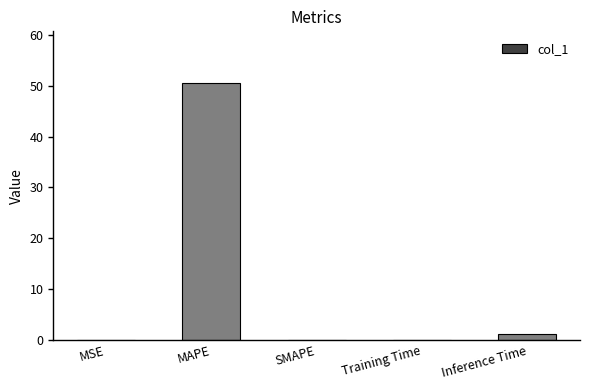

True or false: the data shows 0.0 at SMAPE.

True